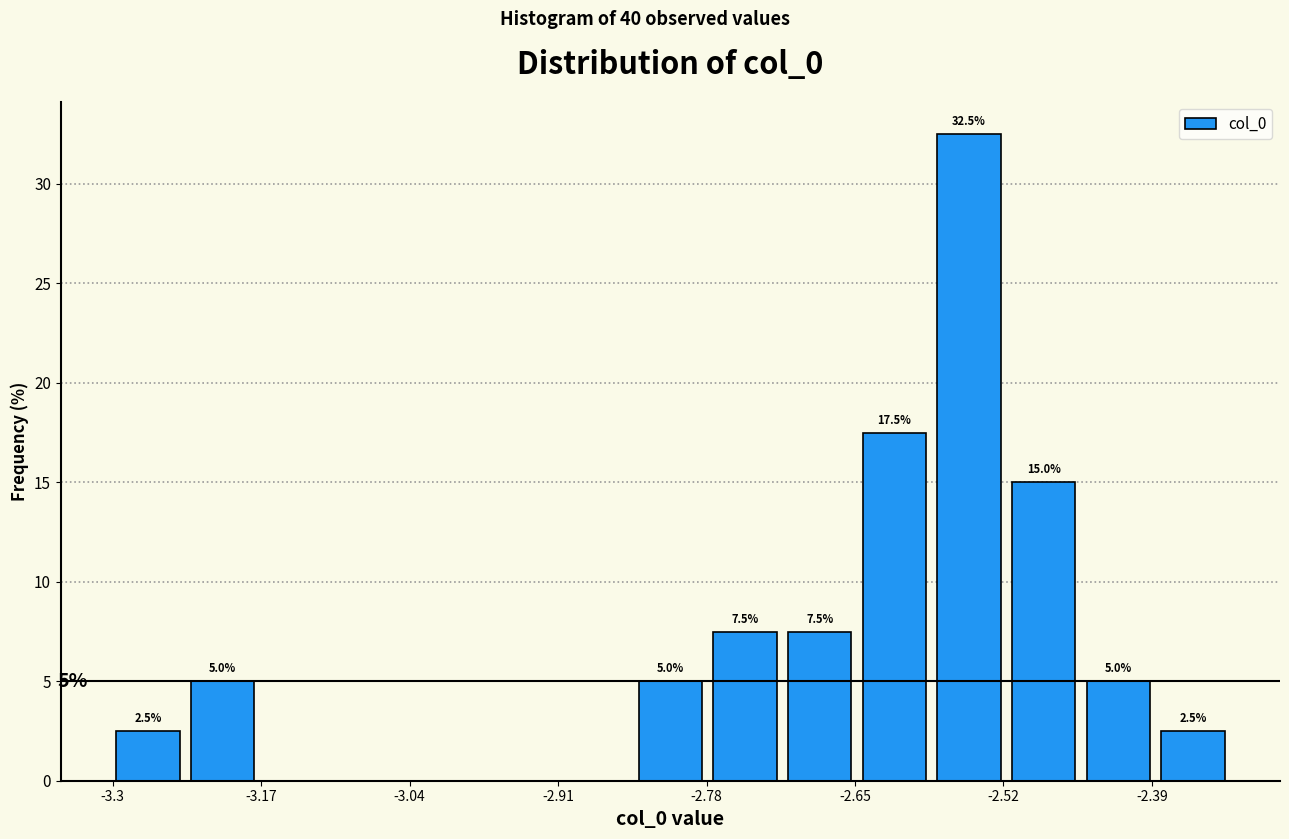

Around what value on the x-axis is the tallest bar? Give the approximate position of its centre, as read against the axis.

-2.56